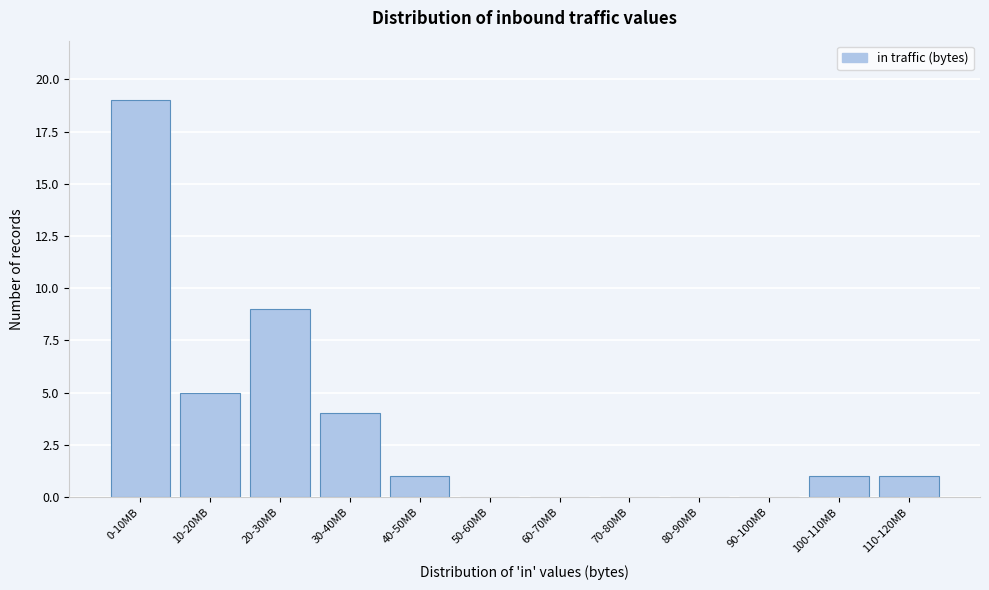

Reading left to right, extract all data points from this chart.

0-10MB=19	10-20MB=5	20-30MB=9	30-40MB=4	40-50MB=1	50-60MB=0	60-70MB=0	70-80MB=0	80-90MB=0	90-100MB=0	100-110MB=1	110-120MB=1